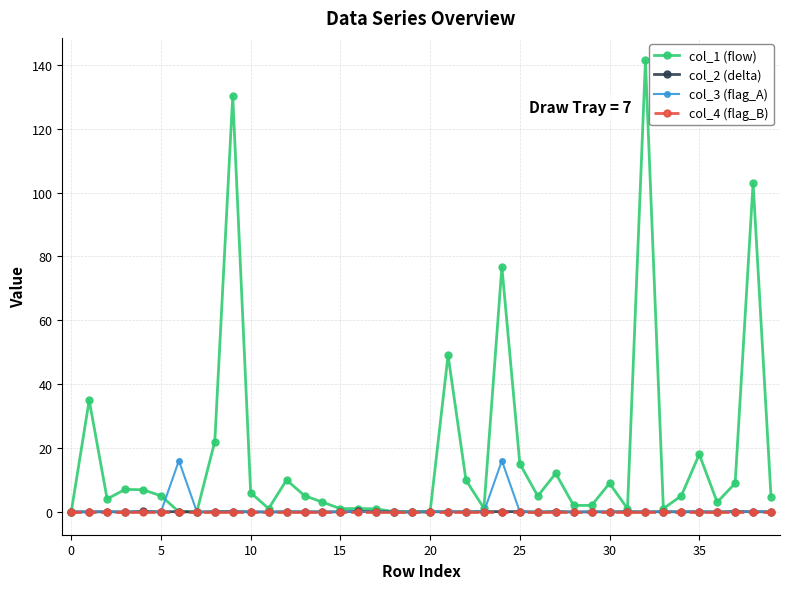

True or false: col_3 (flag_A) has more than 0 interior local peaks.

True